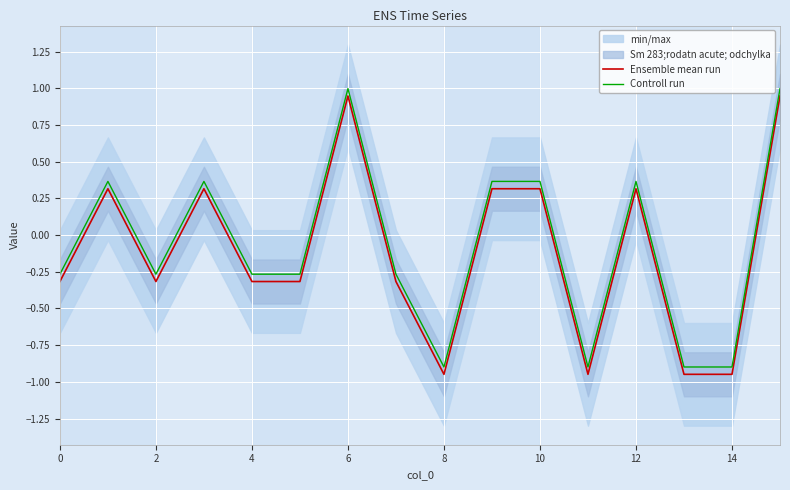

In Controll run, how many points are lower than both neighbors (excluding endpoints)?

3